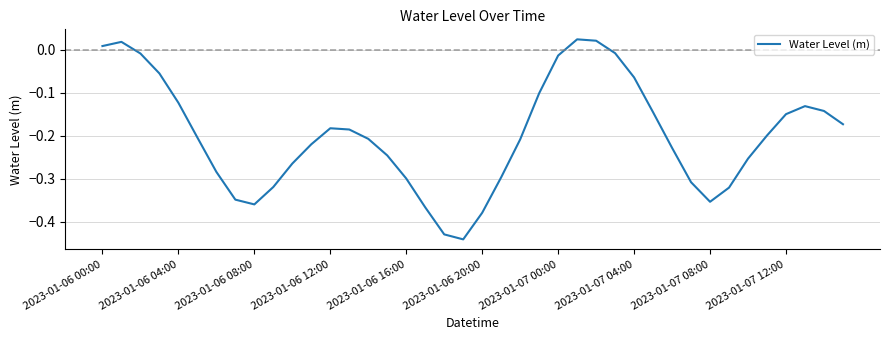

What is the difference between the maximum and minimum values?

0.5